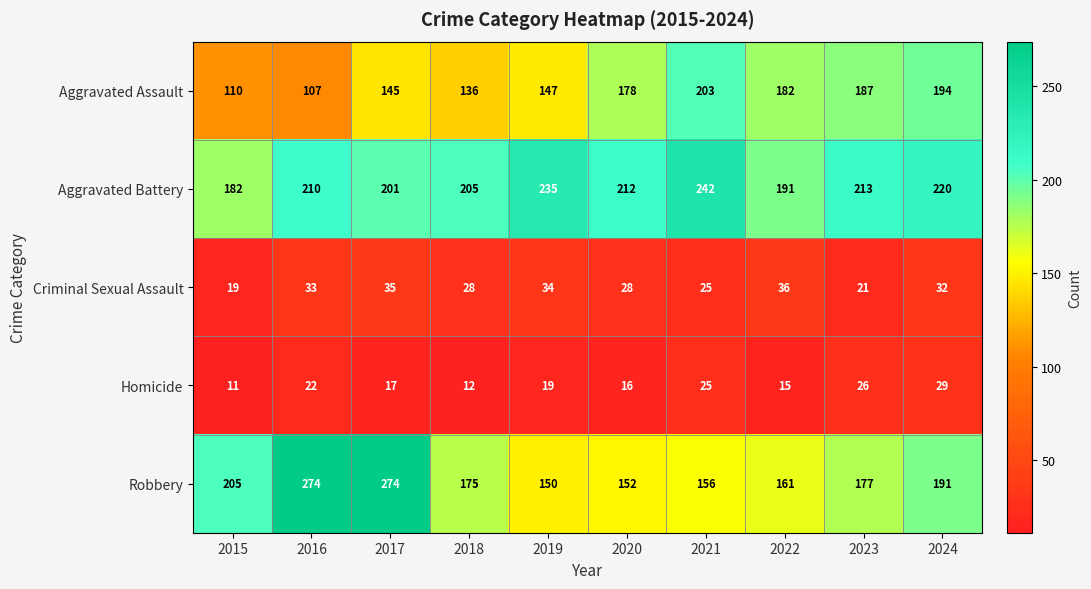

Is it true that Homicide equals 12 at 2019?

False